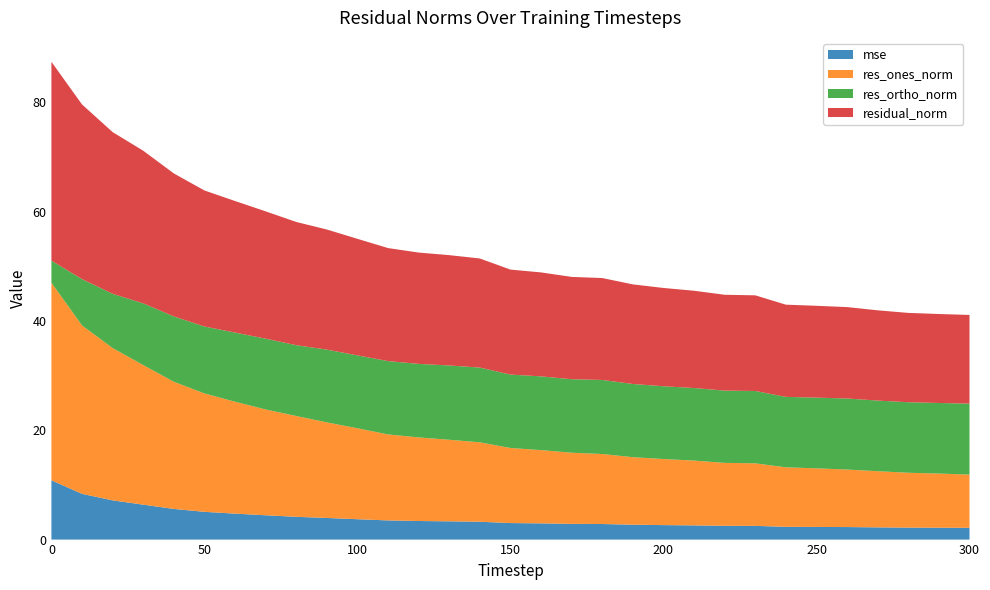

Reading left to right, list all the values displayed in this chart.

mse: 0=10.8	10=8.4	20=7.2	30=6.4	40=5.6	50=5.1	60=4.7	70=4.4	80=4.2	90=4.0	100=3.7	110=3.5	120=3.4	130=3.3	140=3.3	150=3.0	160=3.0	170=2.9	180=2.8	190=2.7	200=2.7	210=2.6	220=2.5	230=2.5	240=2.3	250=2.3	260=2.3	270=2.2	280=2.2	290=2.2	300=2.2
res_ones_norm: 0=36.2	10=30.8	20=27.9	30=25.5	40=23.3	50=21.7	60=20.5	70=19.4	80=18.4	90=17.5	100=16.6	110=15.7	120=15.3	130=14.9	140=14.5	150=13.7	160=13.4	170=13.0	180=12.8	190=12.4	200=12.1	210=11.9	220=11.5	230=11.4	240=10.9	250=10.7	260=10.5	270=10.3	280=10.0	290=9.9	300=9.7
res_ortho_norm: 0=4.0	10=8.5	20=9.9	30=11.3	40=12.0	50=12.2	60=12.7	70=13.0	80=13.0	90=13.3	100=13.3	110=13.4	120=13.4	130=13.6	140=13.7	150=13.4	160=13.5	170=13.4	180=13.5	190=13.4	200=13.3	210=13.3	220=13.2	230=13.2	240=12.9	250=12.9	260=13.0	270=12.9	280=12.9	290=12.9	300=13.0
residual_norm: 0=36.4	10=32.0	20=29.6	30=27.9	40=26.2	50=24.9	60=24.1	70=23.3	80=22.5	90=22.0	100=21.3	110=20.7	120=20.4	130=20.2	140=20.0	150=19.2	160=19.0	170=18.7	180=18.6	190=18.2	200=18.0	210=17.8	220=17.5	230=17.5	240=16.9	250=16.8	260=16.7	270=16.5	280=16.3	290=16.3	300=16.2